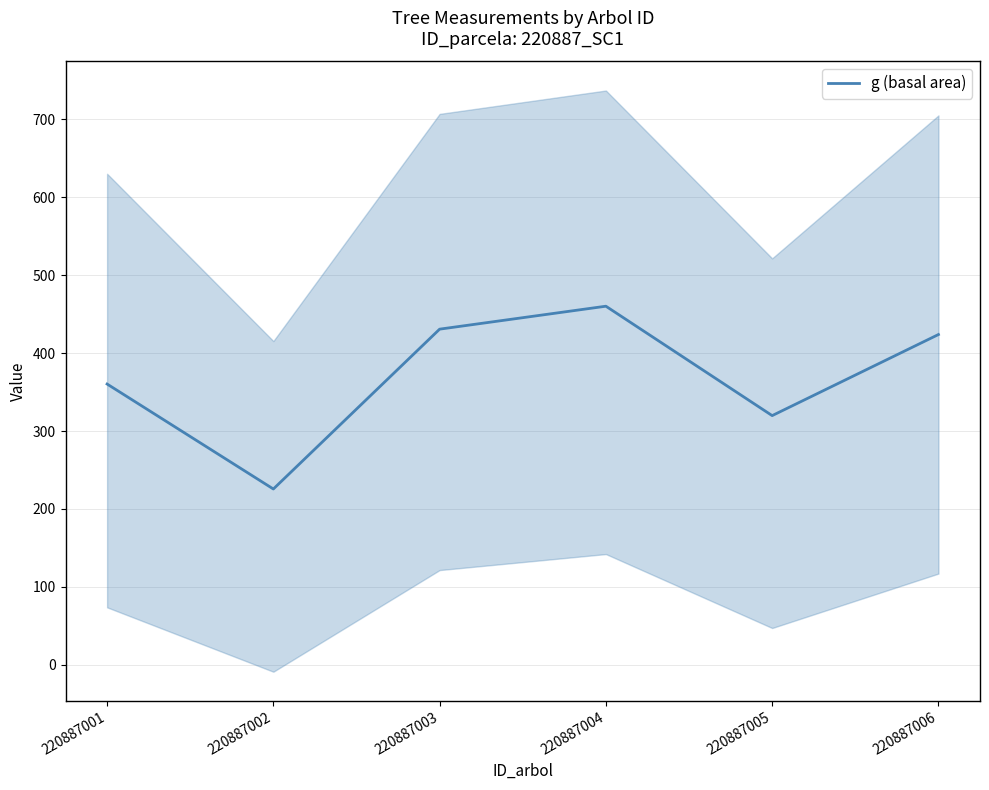

What is the maximum value shown in the chart?

460.2